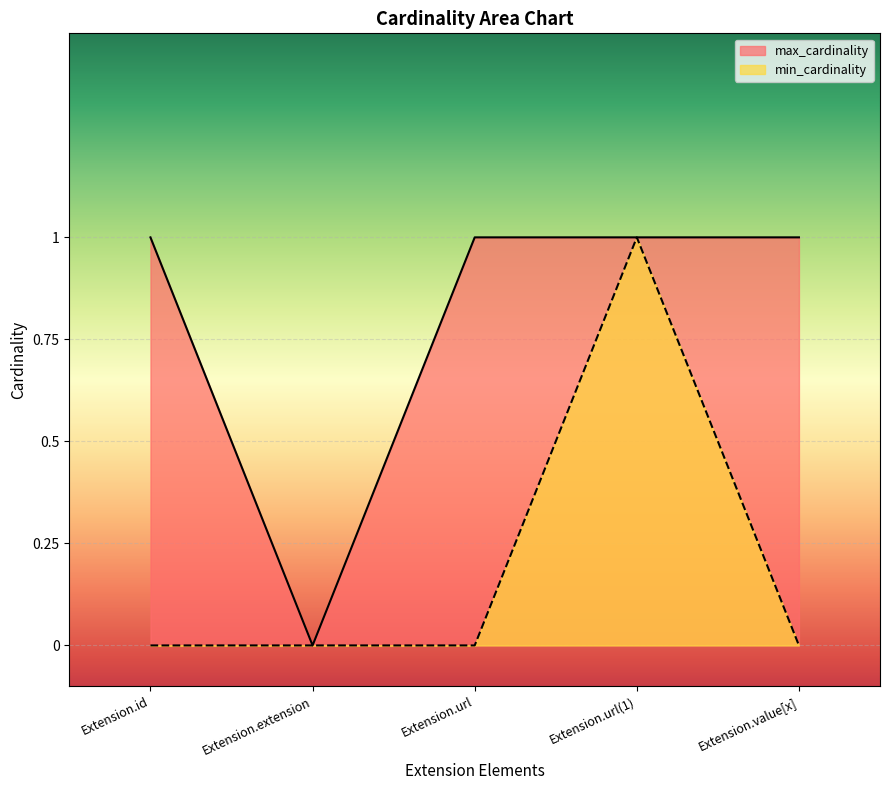

The value of min_cardinality at Extension.extension is 0. True or false?

True